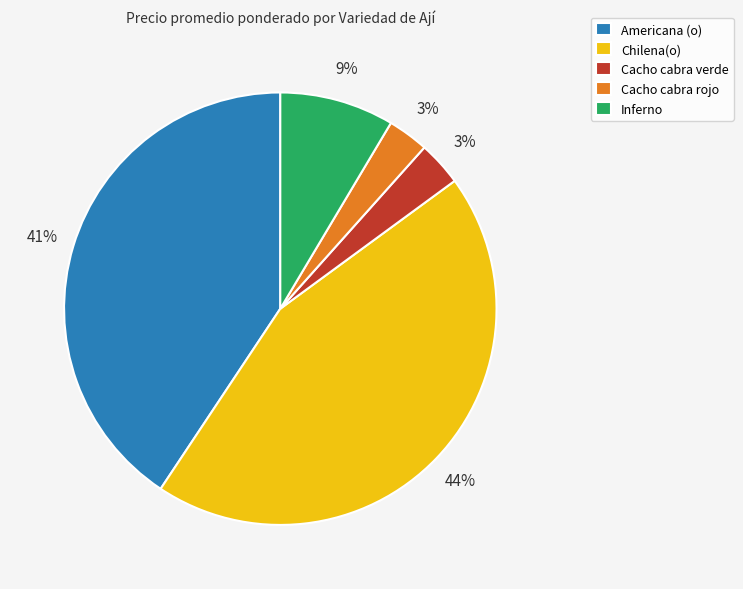

How many segments does this pie chart have?

5